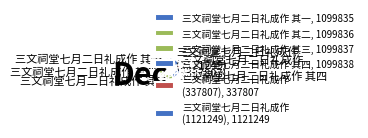

Count the number of slices in the pie.

6